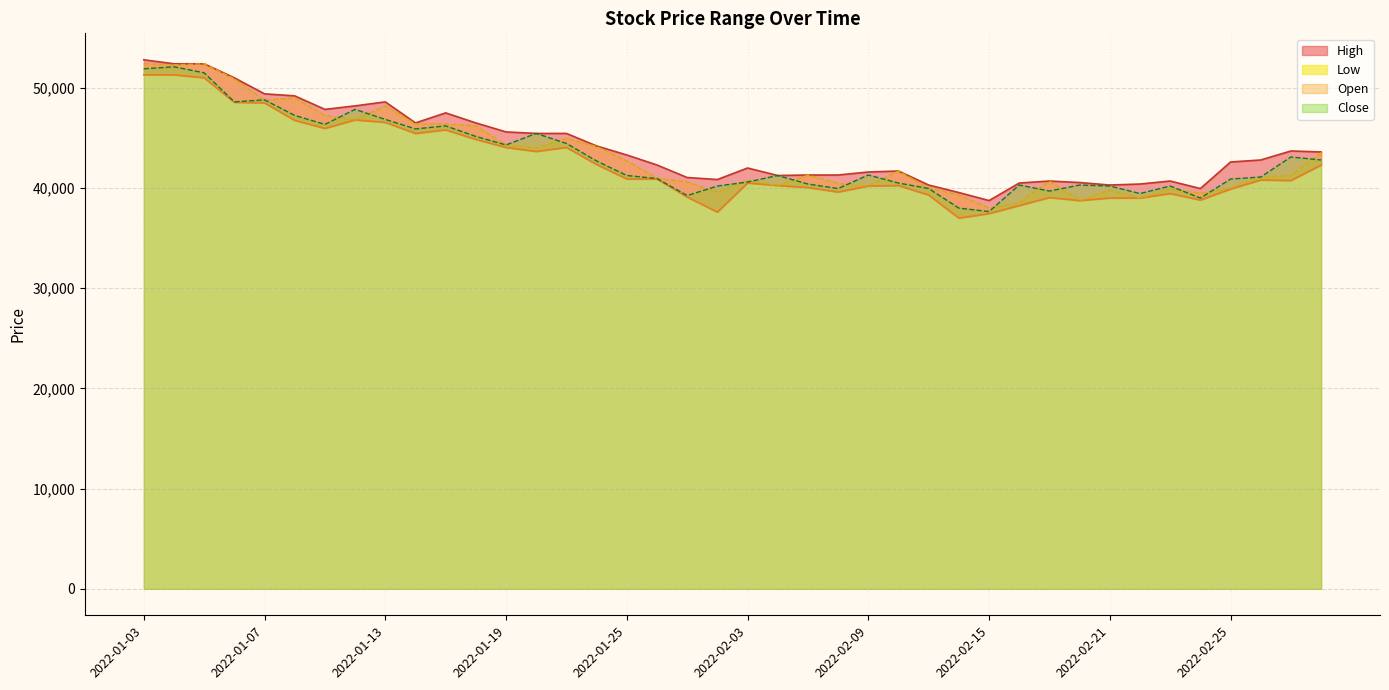

How many values in the Open series exceed 41300?

19